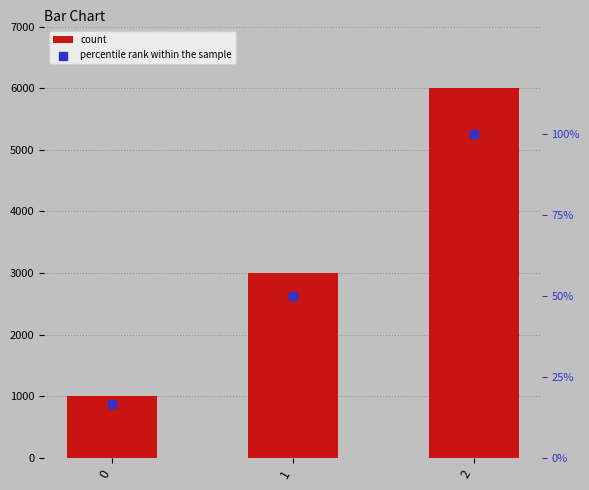

Is the value of percentile rank within the sample at 2 greater than the value of count at 2?

No